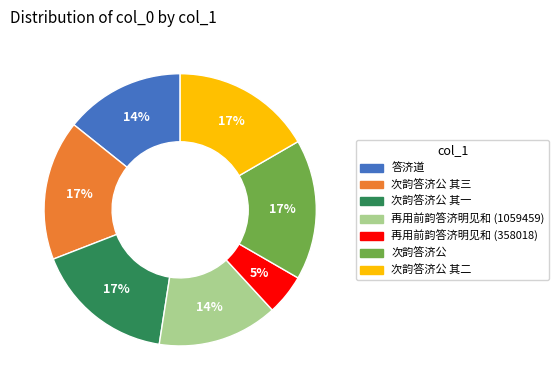

How many slices are in this pie chart?

7